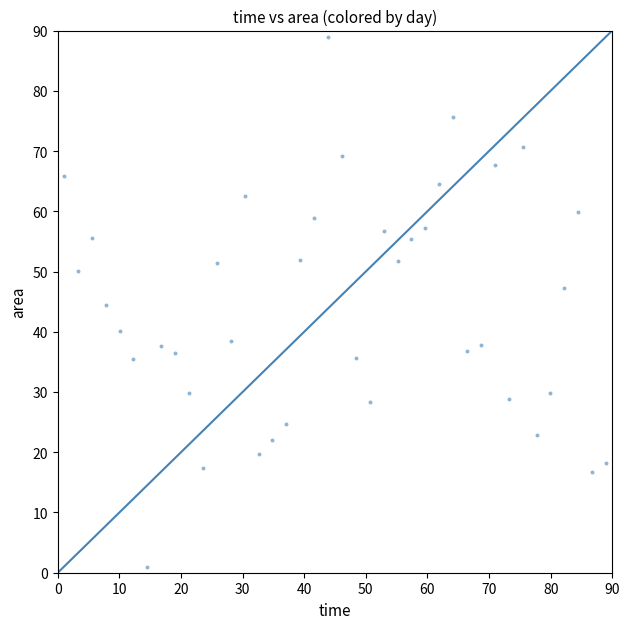

What is the range of X values (max minus min)?

88.0